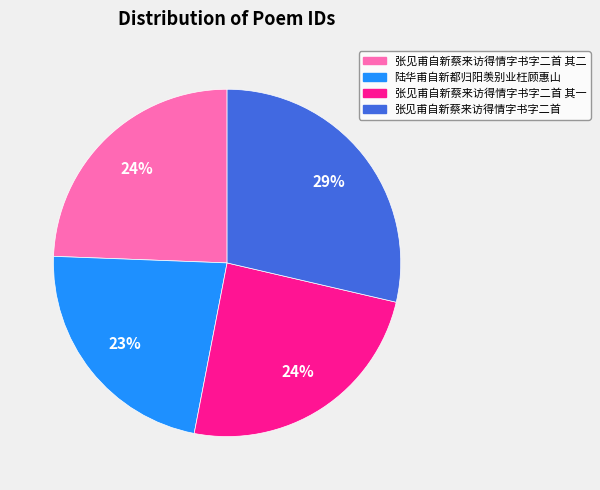

Is there a majority slice in this chart?

No